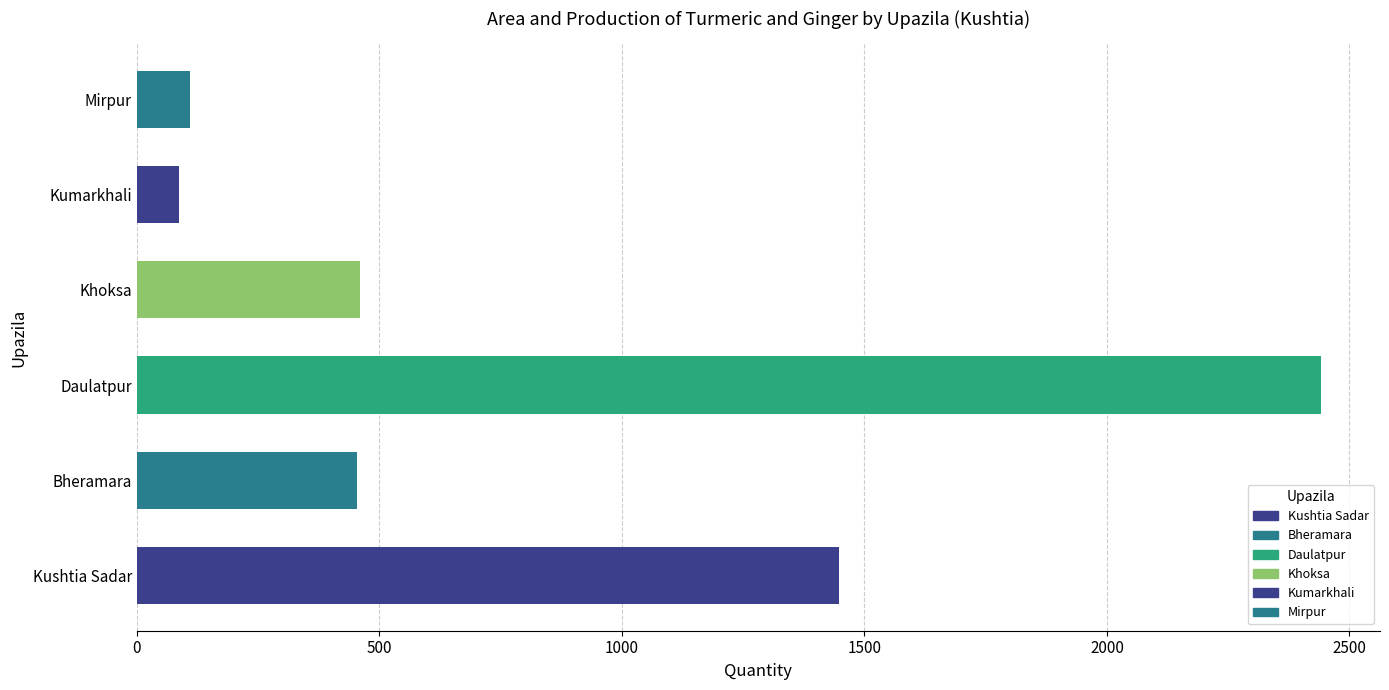

What is the greatest value displayed?

2441